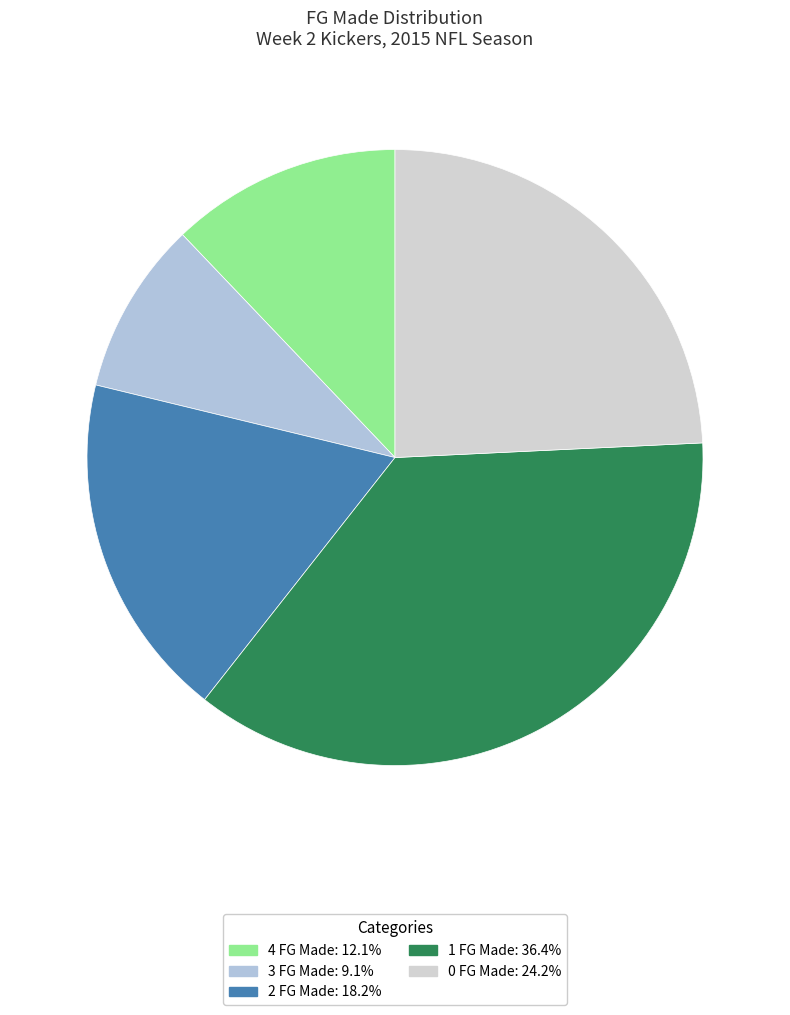

Which slice is the largest?

1